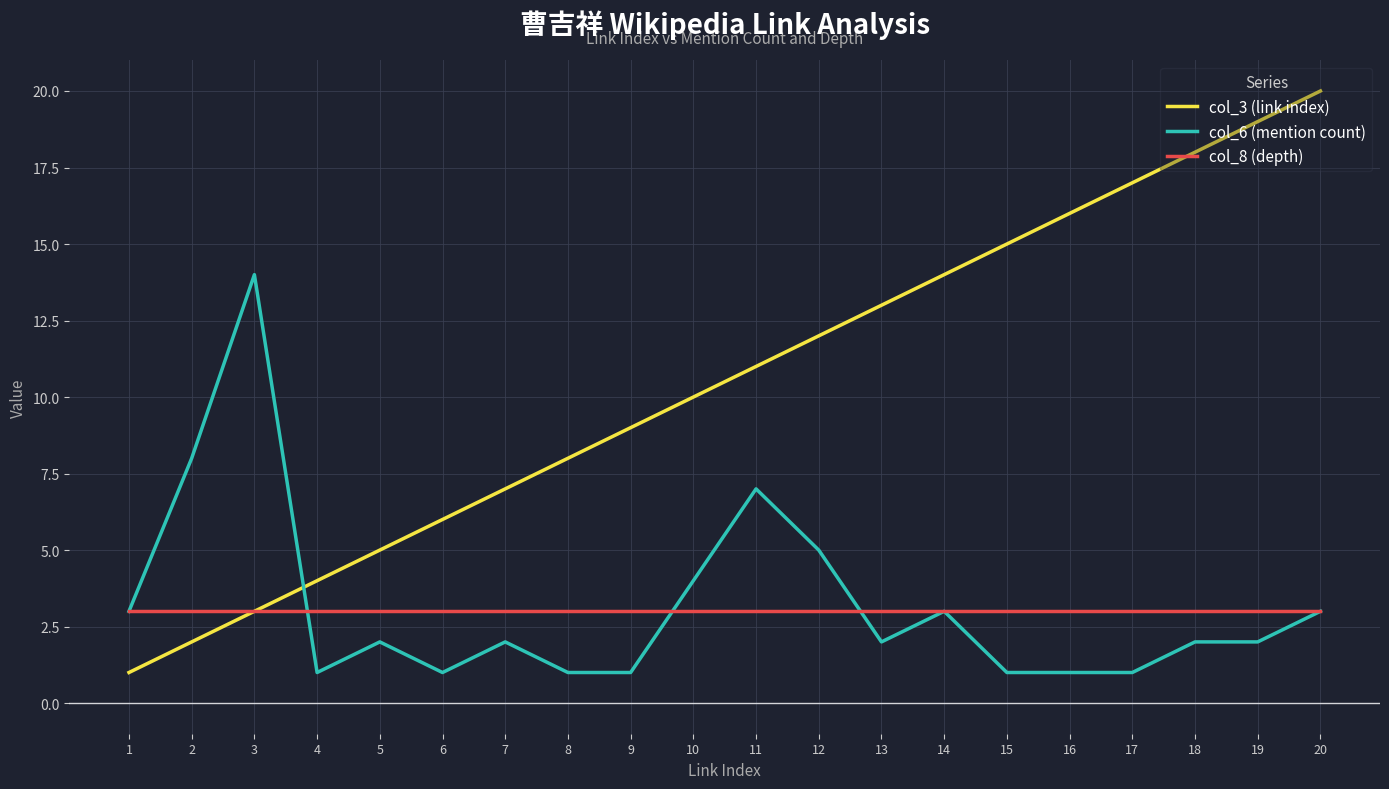

Between which two adjacent categories do col_6 (mention count) and col_3 (link index) first intersect?

3 and 4